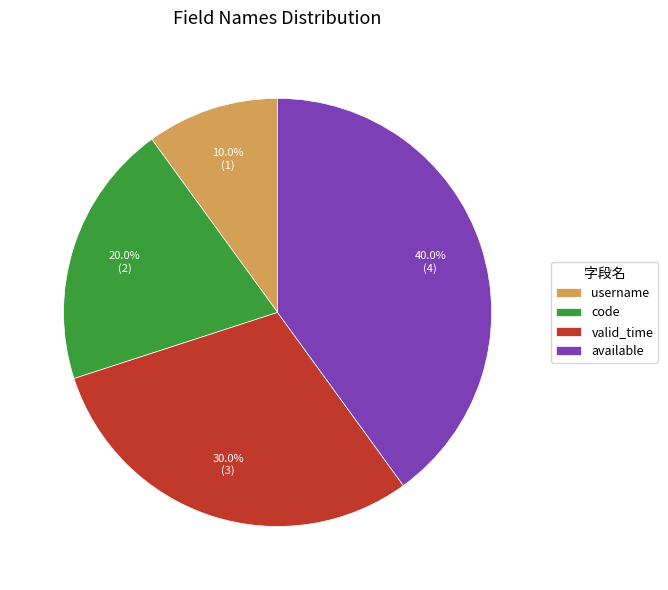

Which category has the biggest portion of the pie?

available